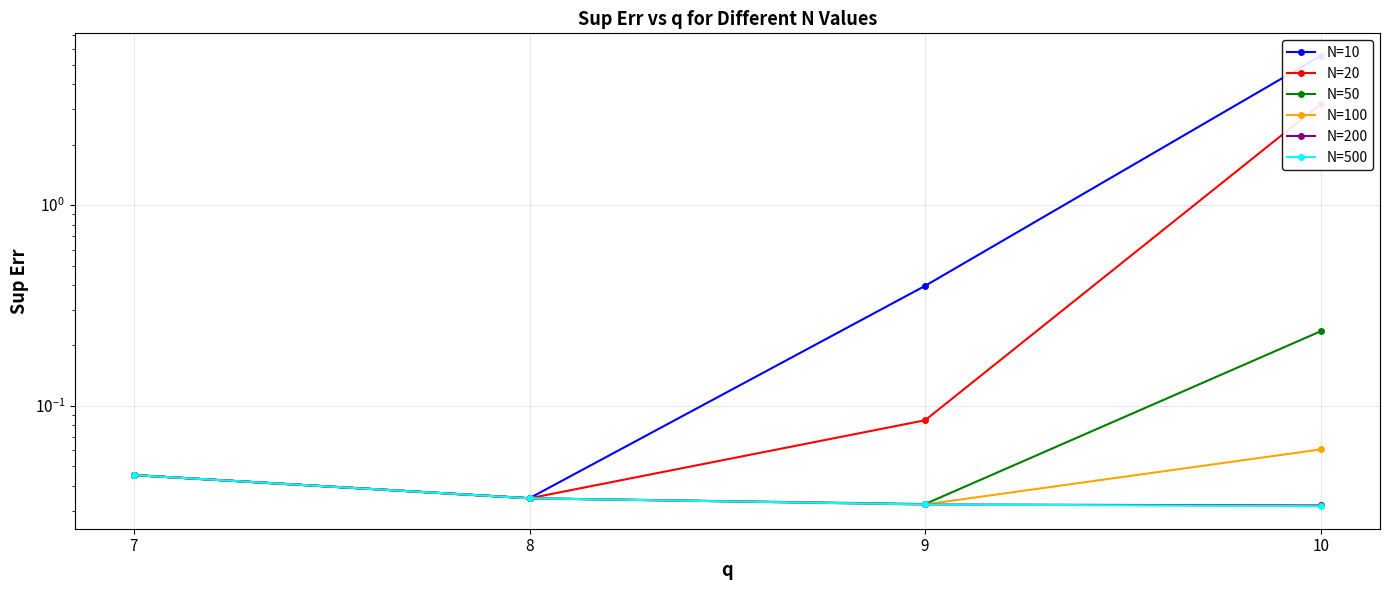

Which category has the lowest value in the N=100 series?

9